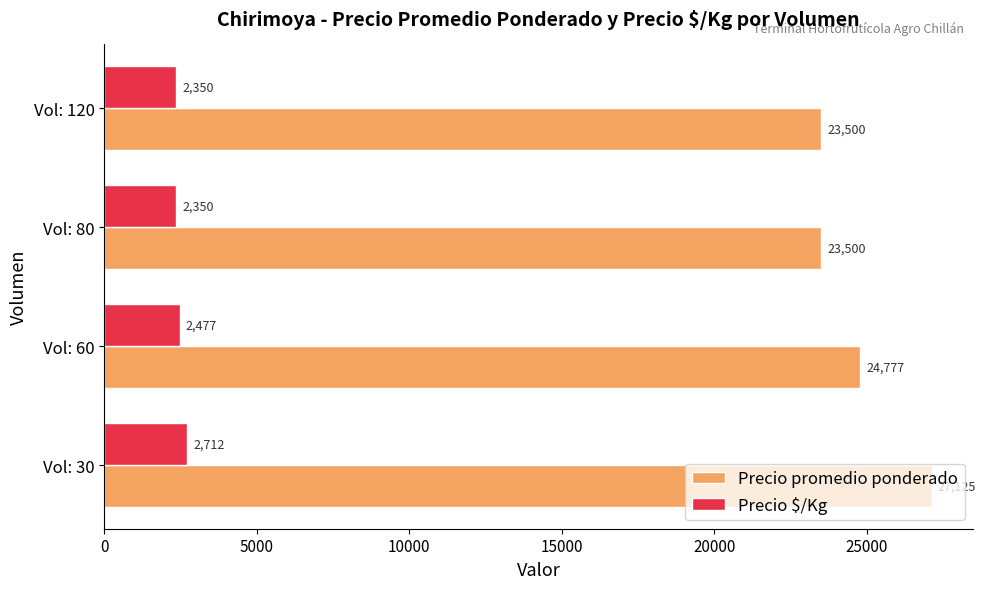

Which series has the widest spread of values?

Precio promedio ponderado